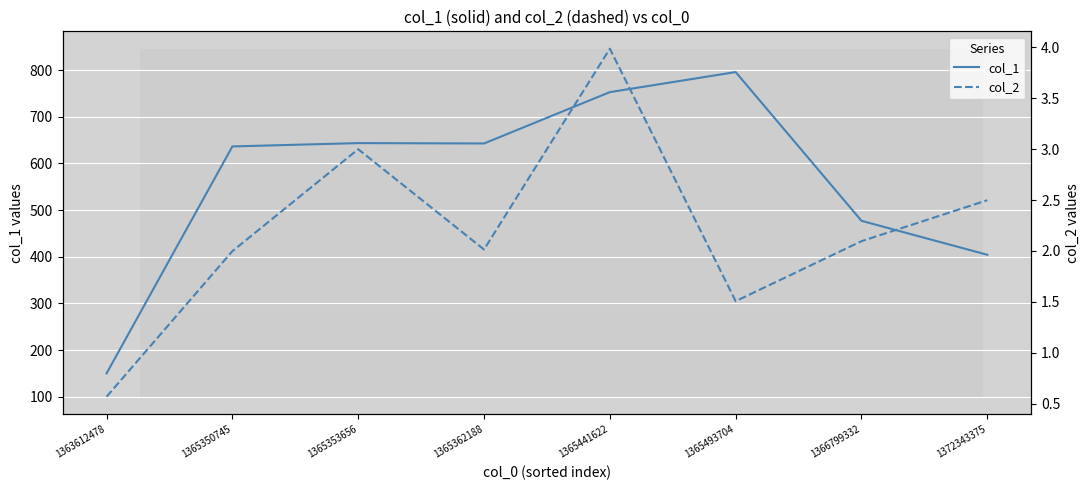

How many data points in col_2 are above 2?

5